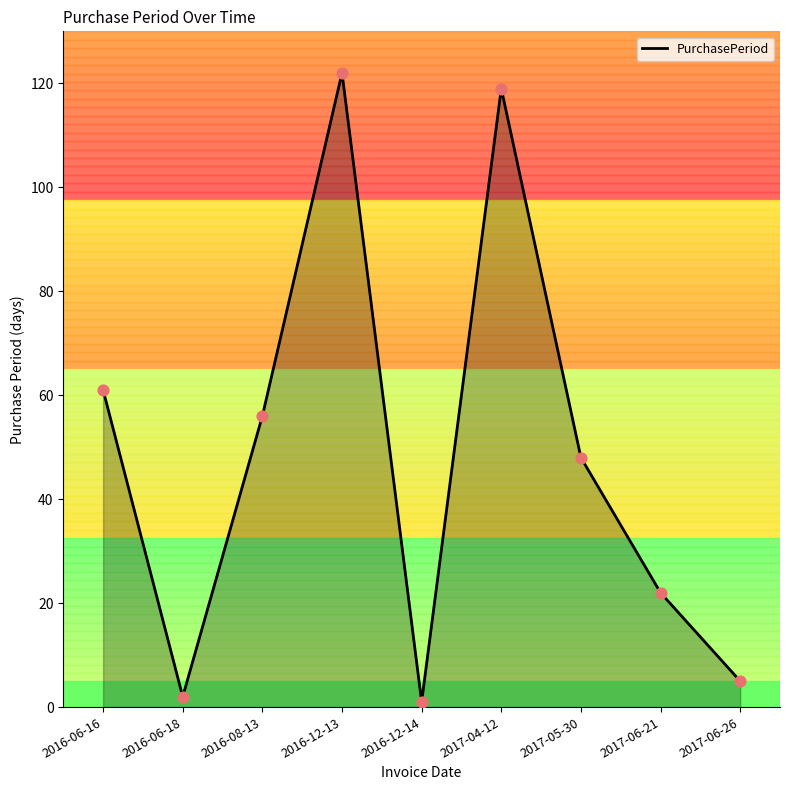

Between 2016-12-13 and 2016-06-16, which is larger?

2016-12-13